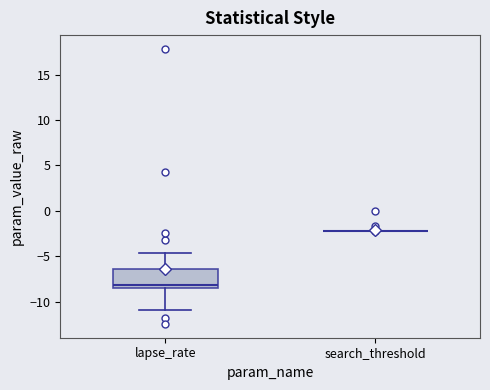

Comparing the boxes themselves (not the whiskers), which one is the tallest?

lapse_rate